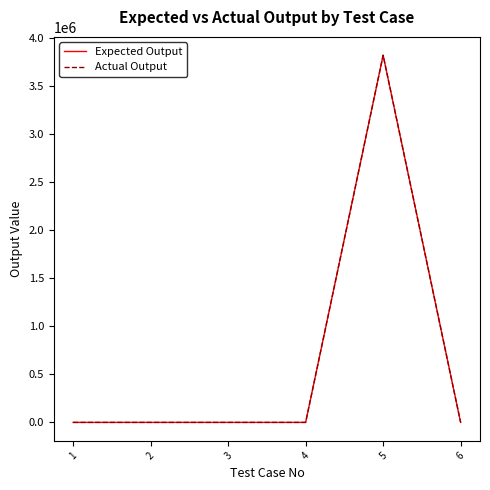

Is this an area chart (filled region under the line)?

No